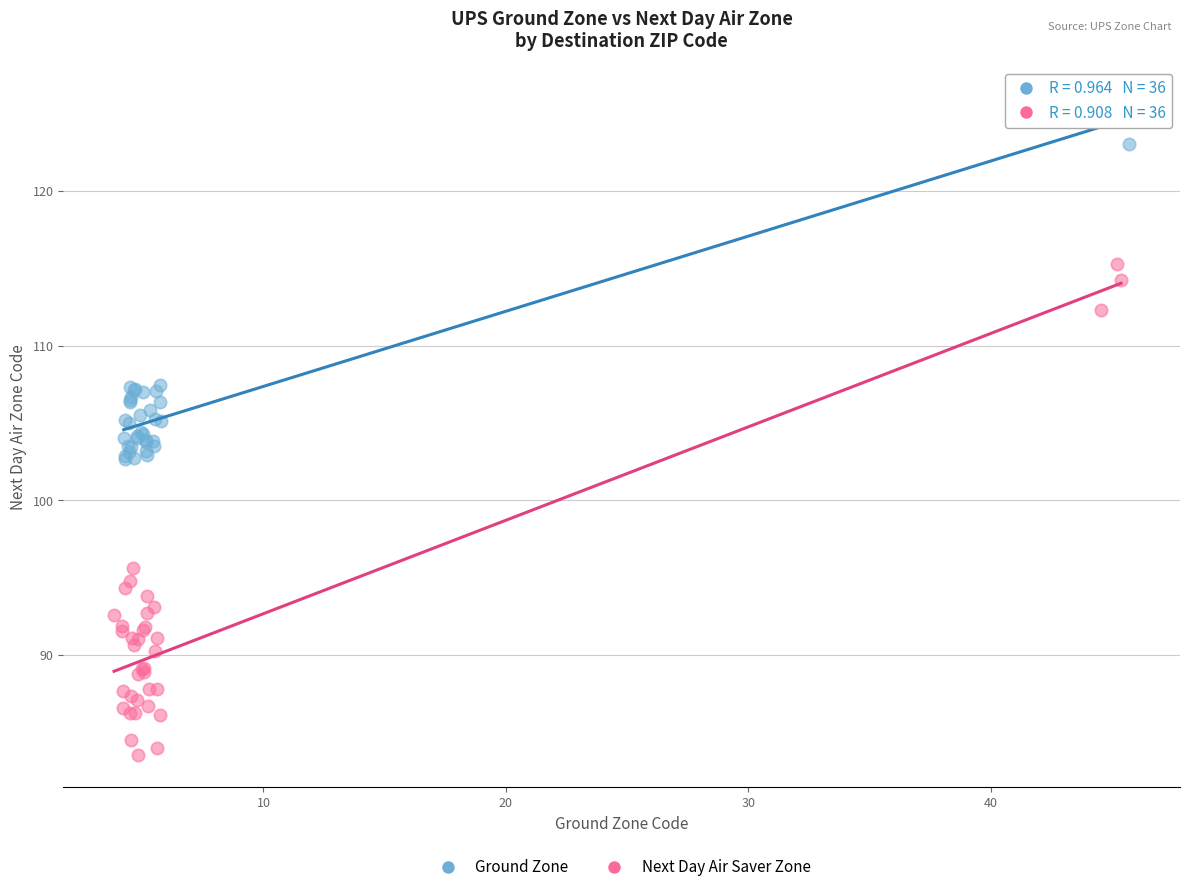

Which series contains the highest Y value?

Ground Zone